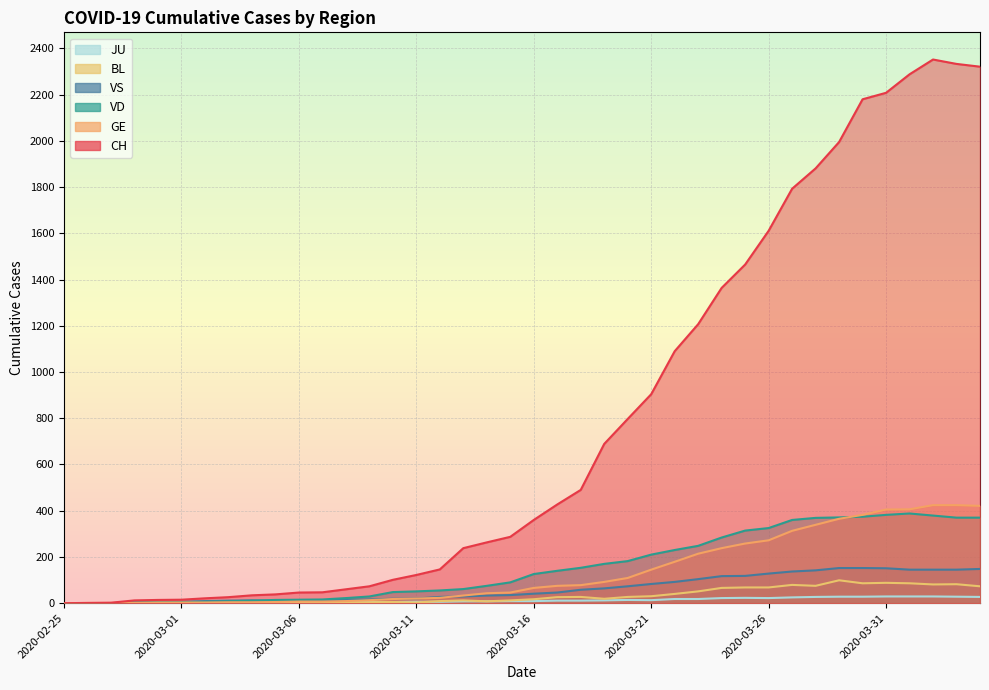

True or false: VS and CH cross at least once.

False